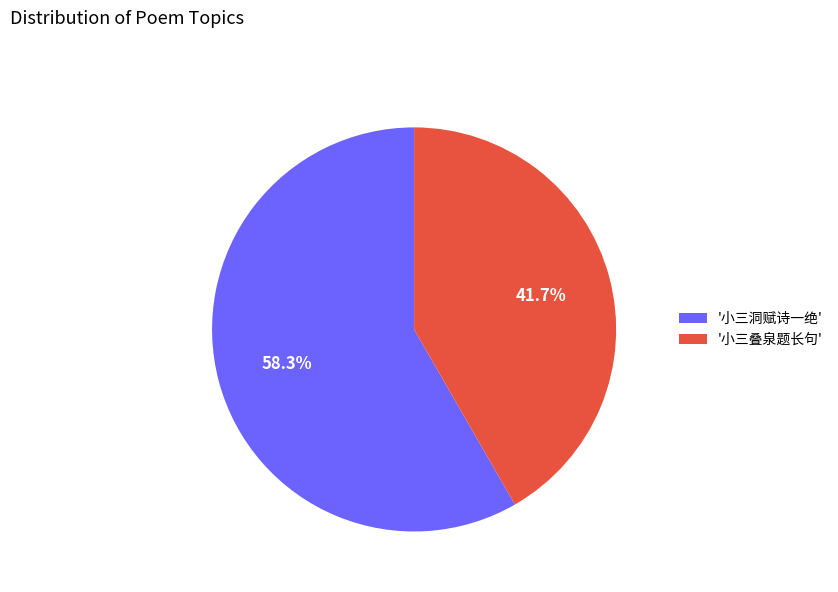

Rank the categories by value from lowest to highest.

'小三叠泉题长句', '小三洞赋诗一绝'